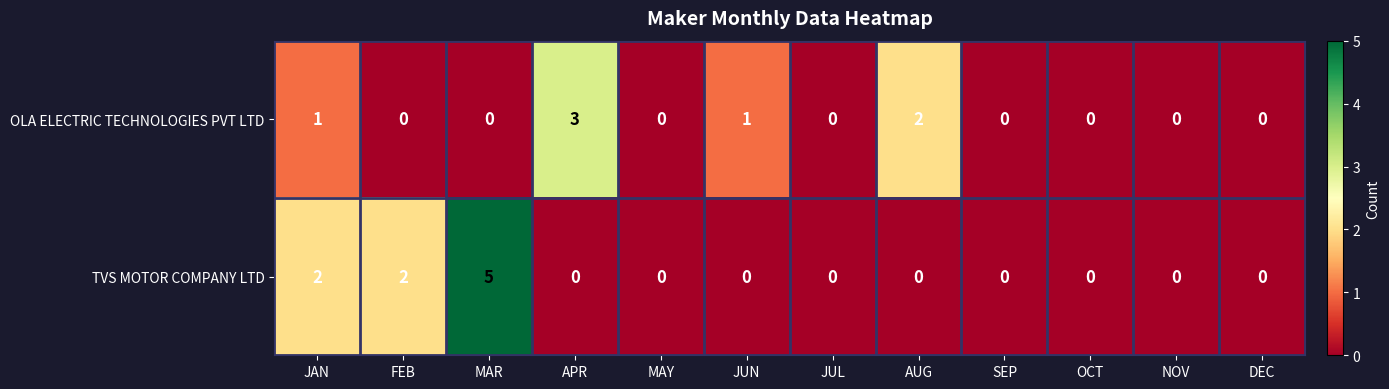

How many values in TVS MOTOR COMPANY LTD are above zero?

3